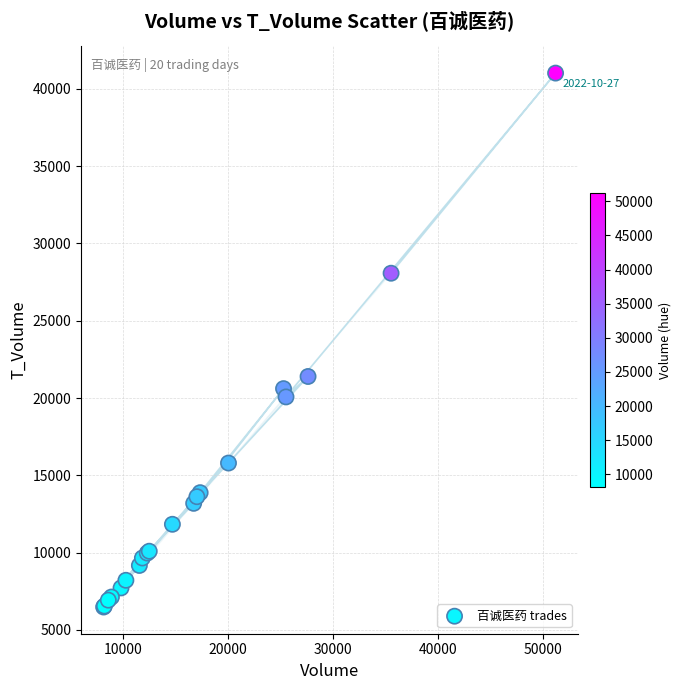

What Y value in the scatter plot is closest to 23748?

21392